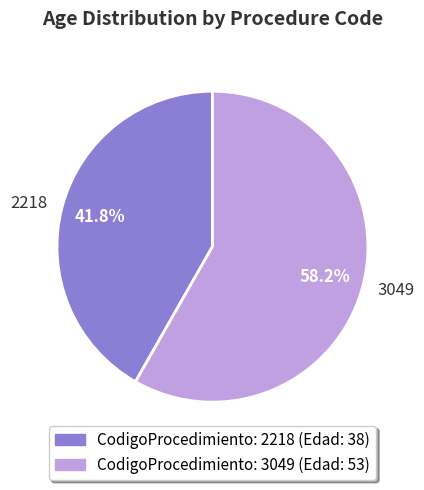

Which category has the smallest portion of the pie?

2218